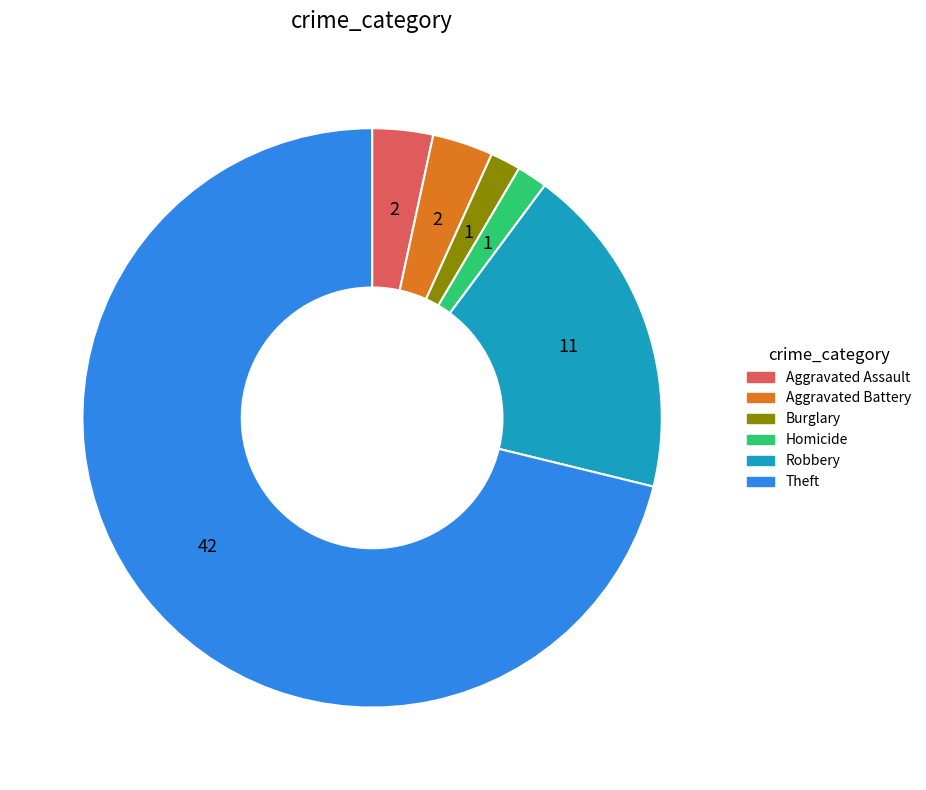

Does any single category account for the majority?

Yes